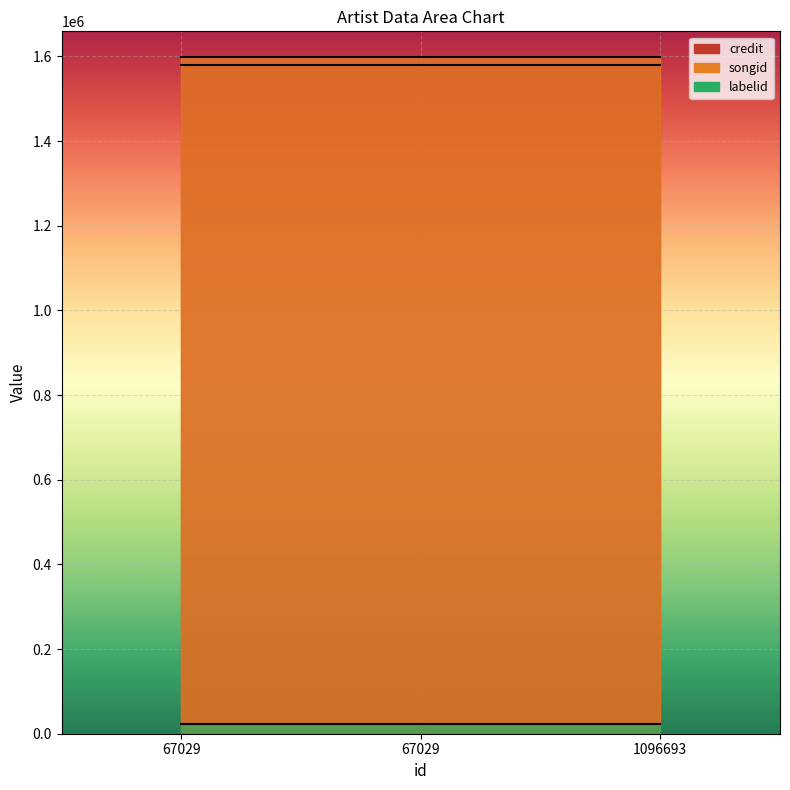

What is the spread (max minus min) of values at 67029?

1576948